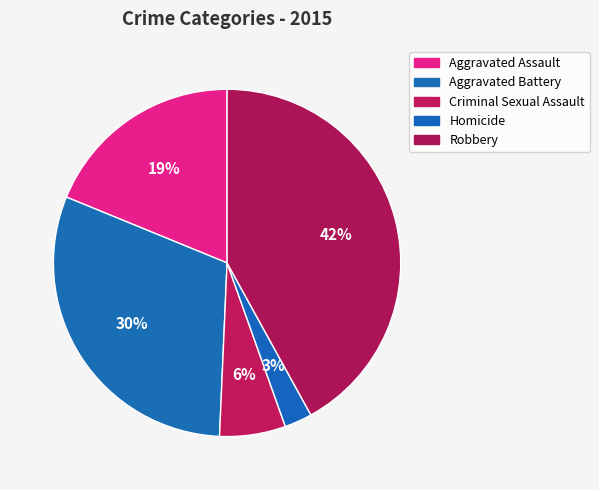

What percentage is NOT represented by Robbery?

58.0%